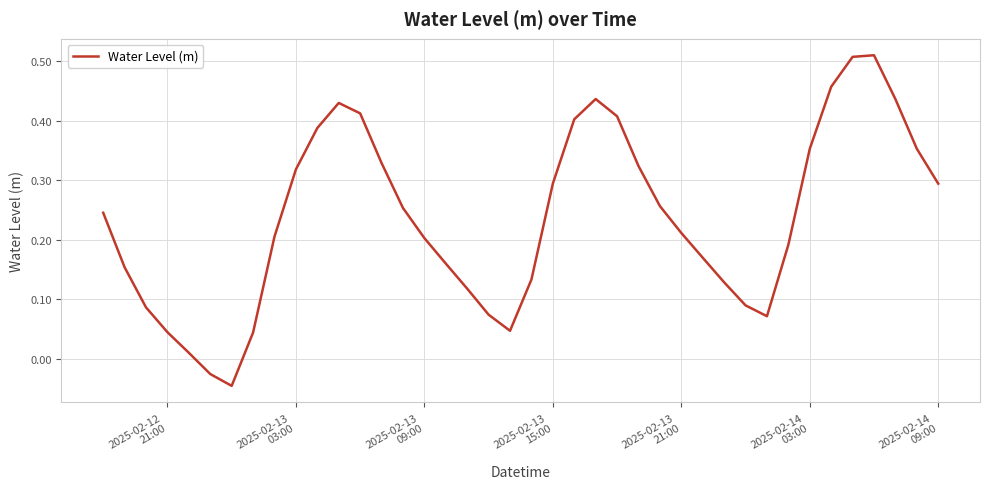

What is the difference between the maximum and minimum values?

0.6